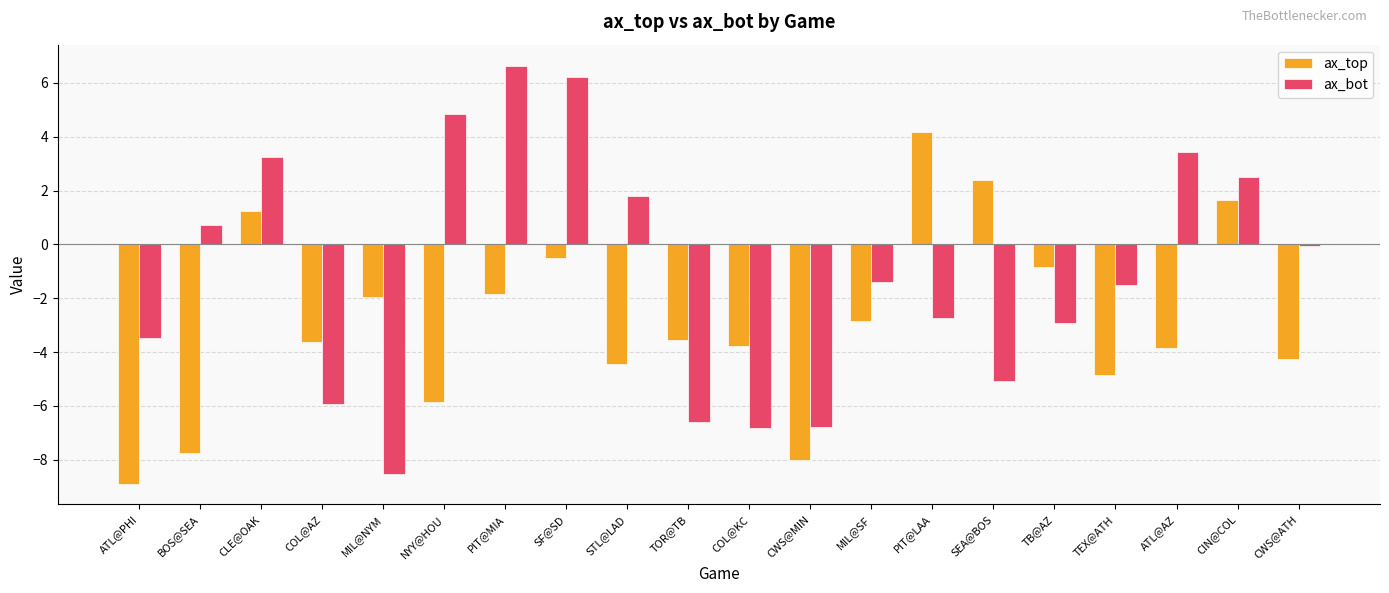

The value of ax_top at STL@LAD is -4.4. True or false?

True